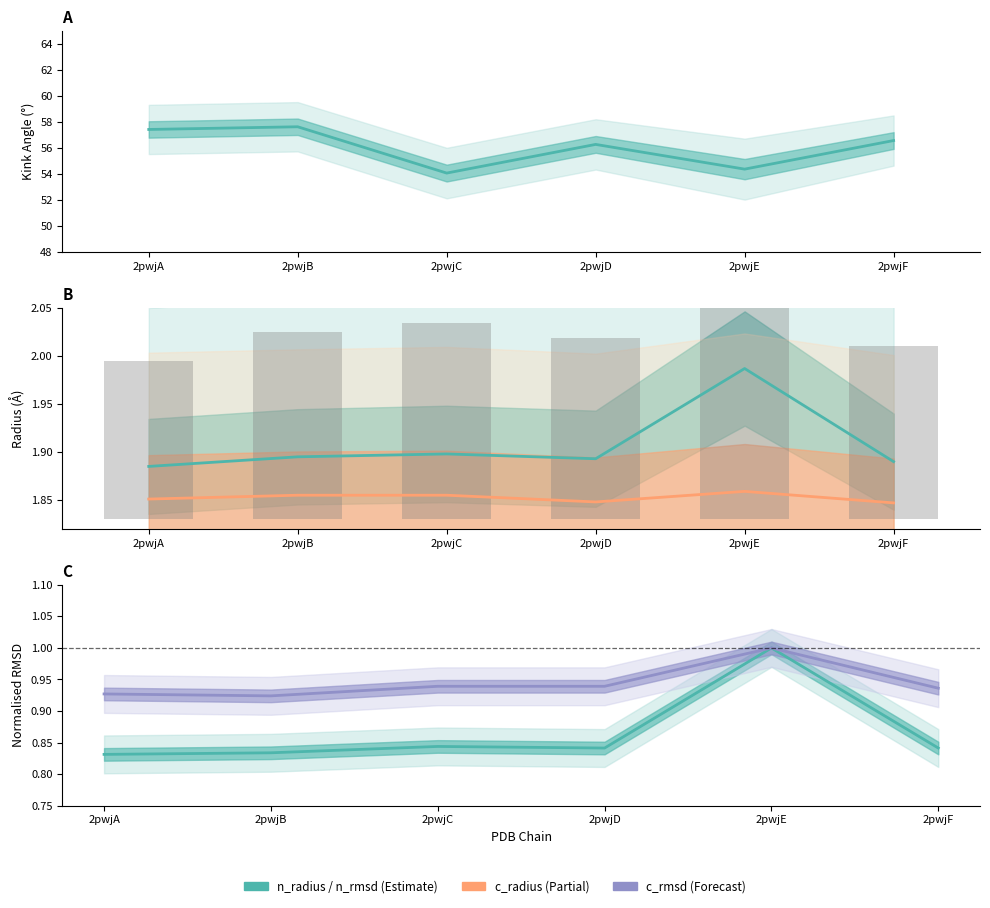

Does the chart contain any negative values?

No